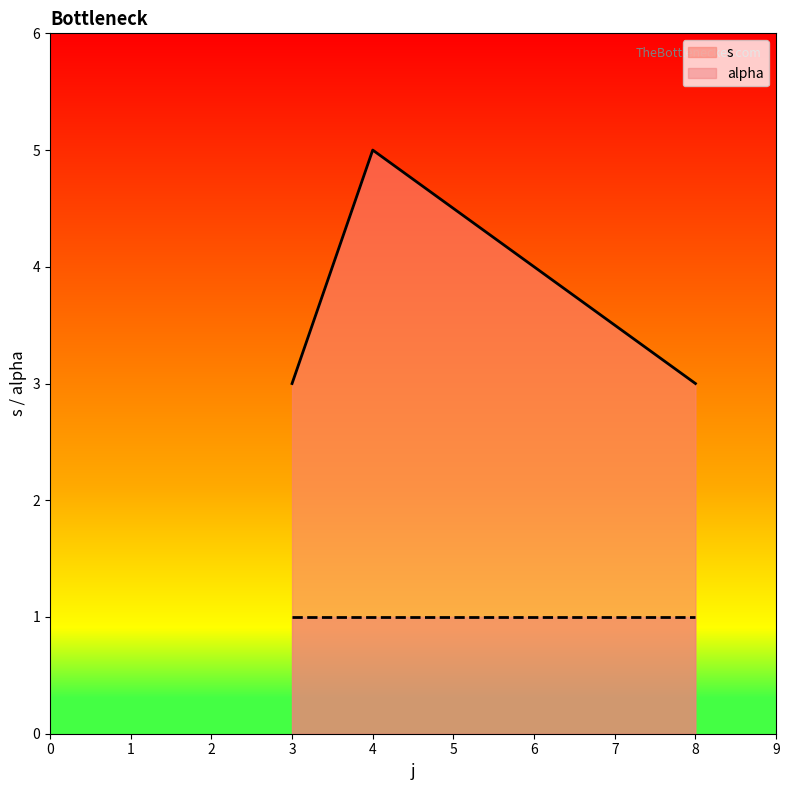

What is the sum of the alpha values at 8 and 3?

2